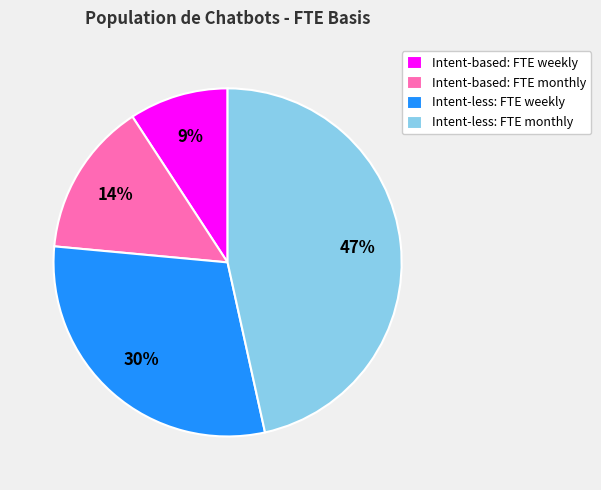

Is there any slice that represents more than half of the pie?

No